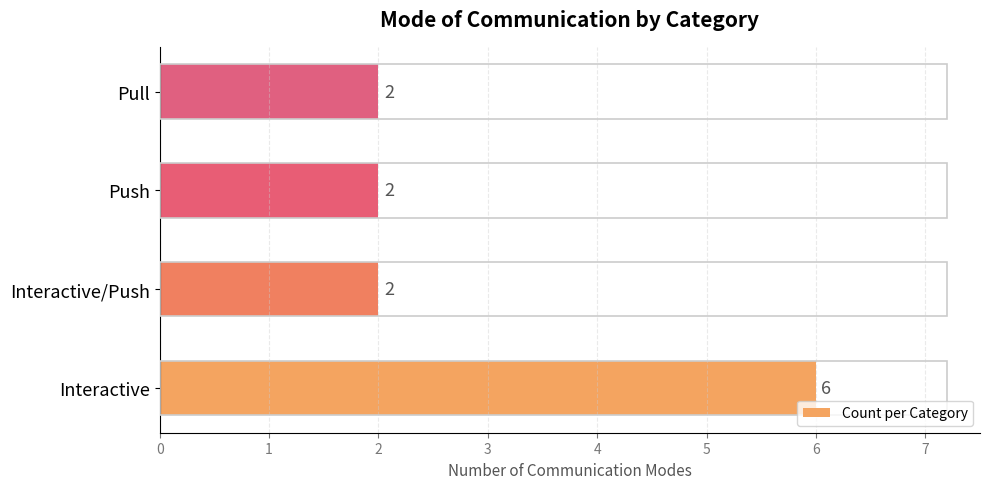

What is the difference between the maximum and second lowest values?

4